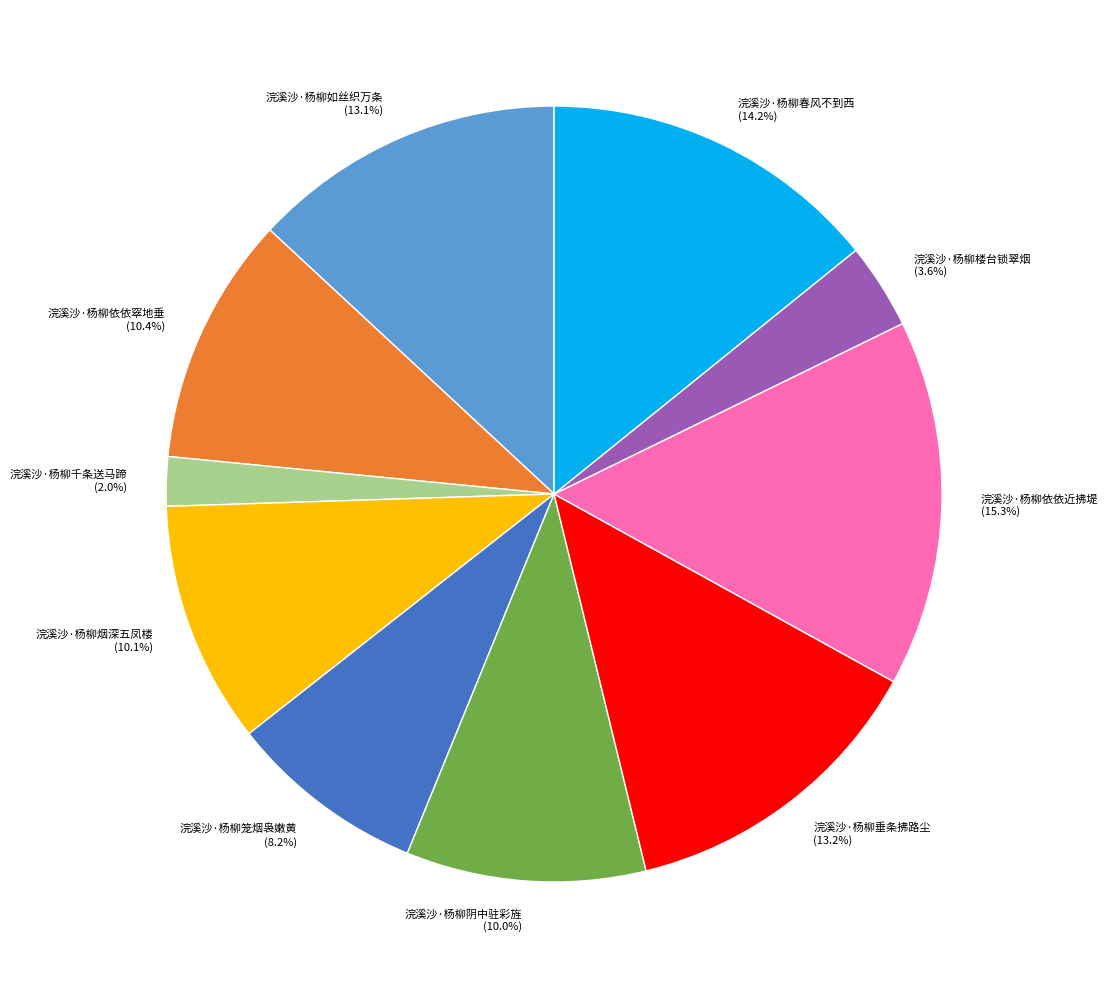

To the nearest percent, what is the combined percentage of 浣溪沙·杨柳千条送马蹄 and 浣溪沙·杨柳依依窣地垂?

12%